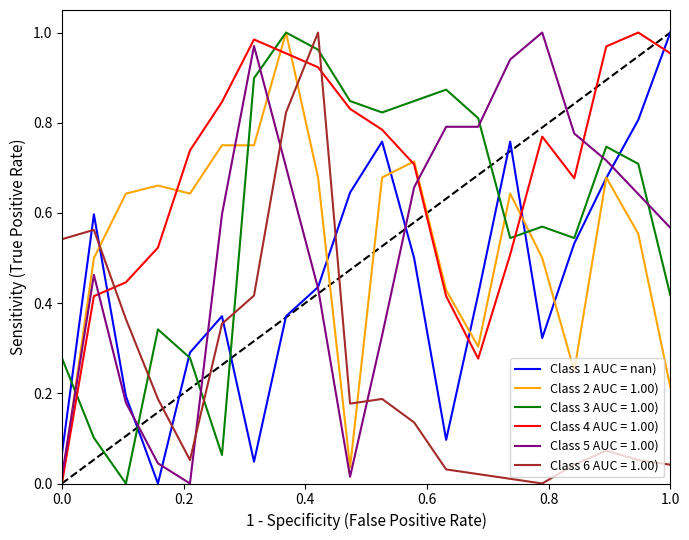

True or false: Class 6 AUC = 1.00) and Class 4 AUC = 1.00) cross at least once.

True